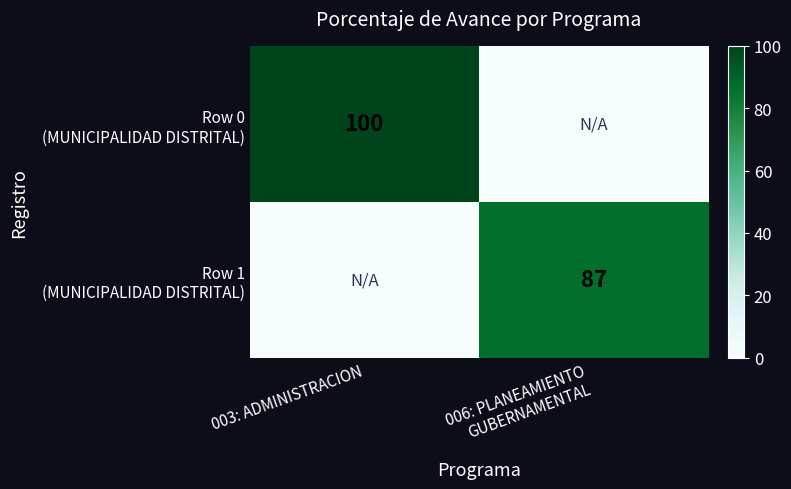

What is the average value of the Row 0 (MUNICIPALIDAD DISTRITAL) series?

50